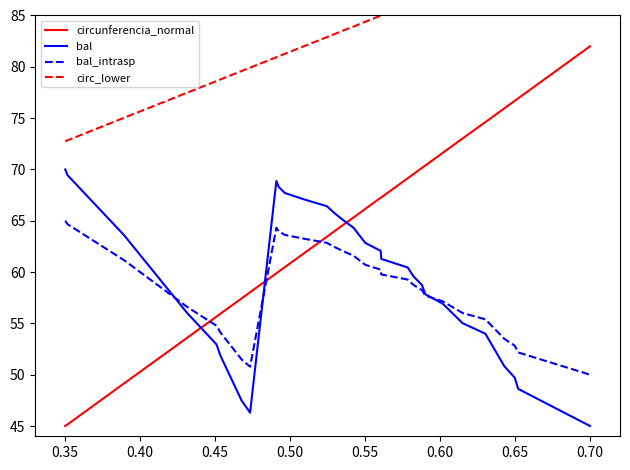

True or false: circunferencia_normal and bal intersect in this chart.

True